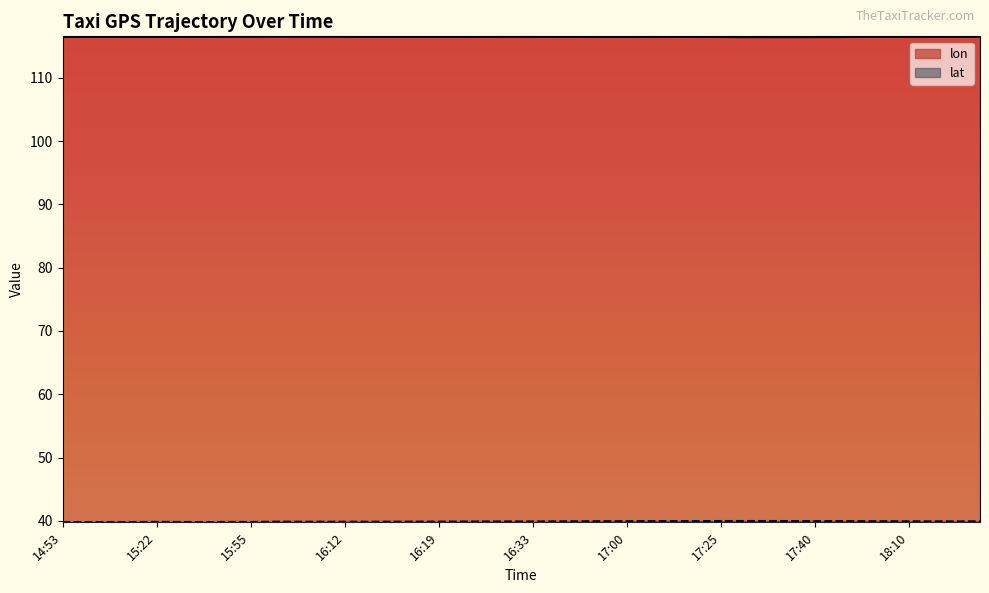

The lon series shows 116.5 at 18:10. True or false?

True